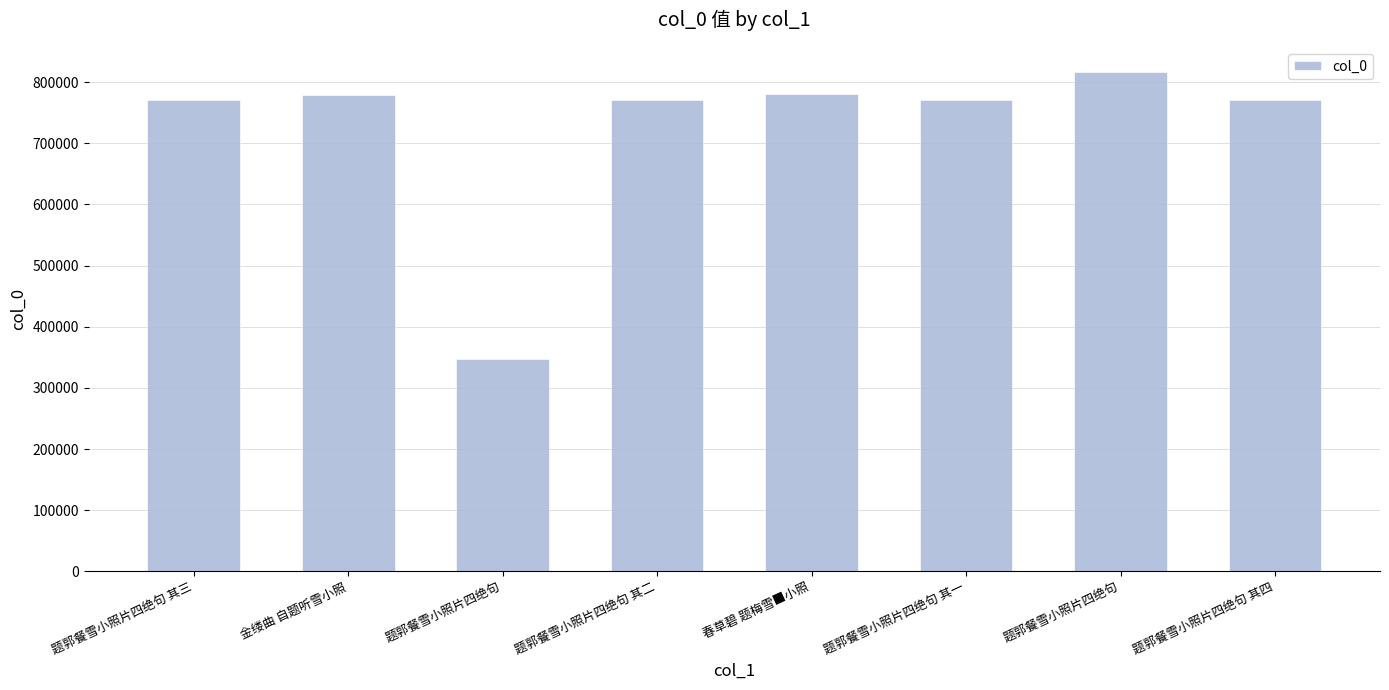

What is the sum of the values at 金缕曲 自题听雪小照 and 题郭餐雪小照片四绝句 其一?

1549966